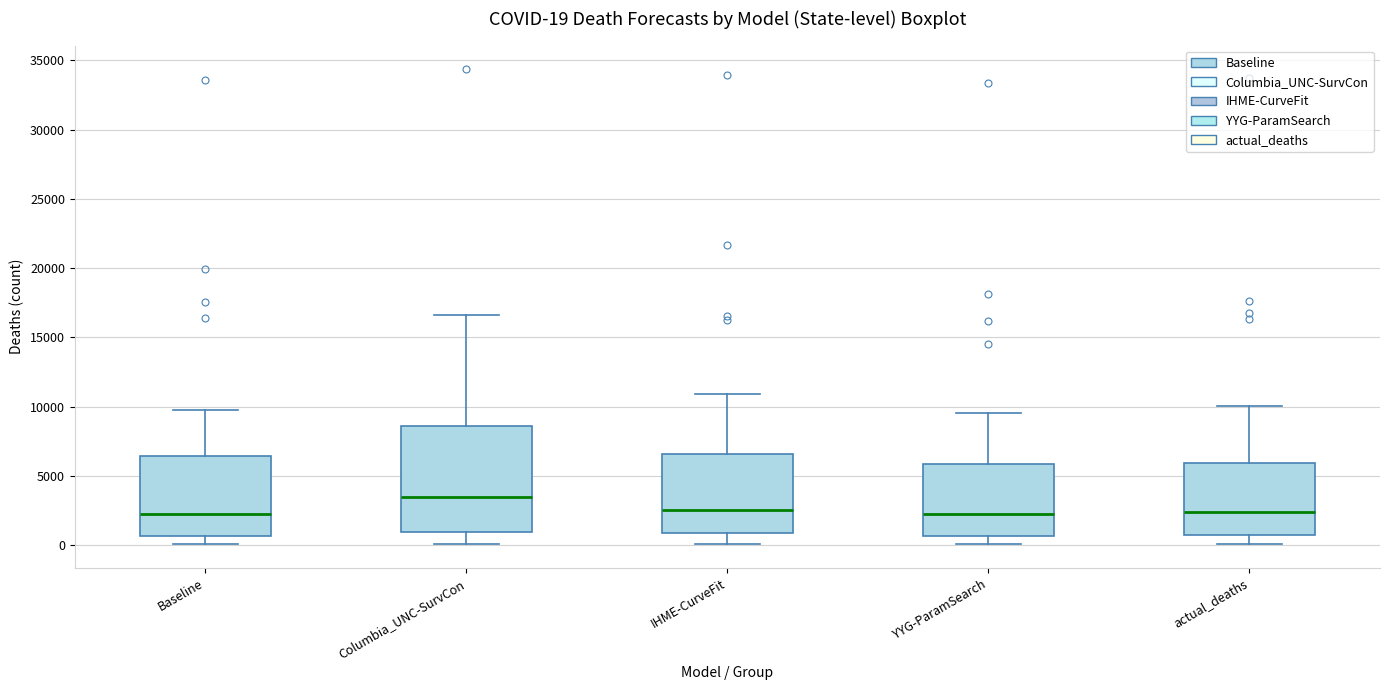

Which box is the tallest, from its lower edge to its upper edge?

Columbia_UNC-SurvCon